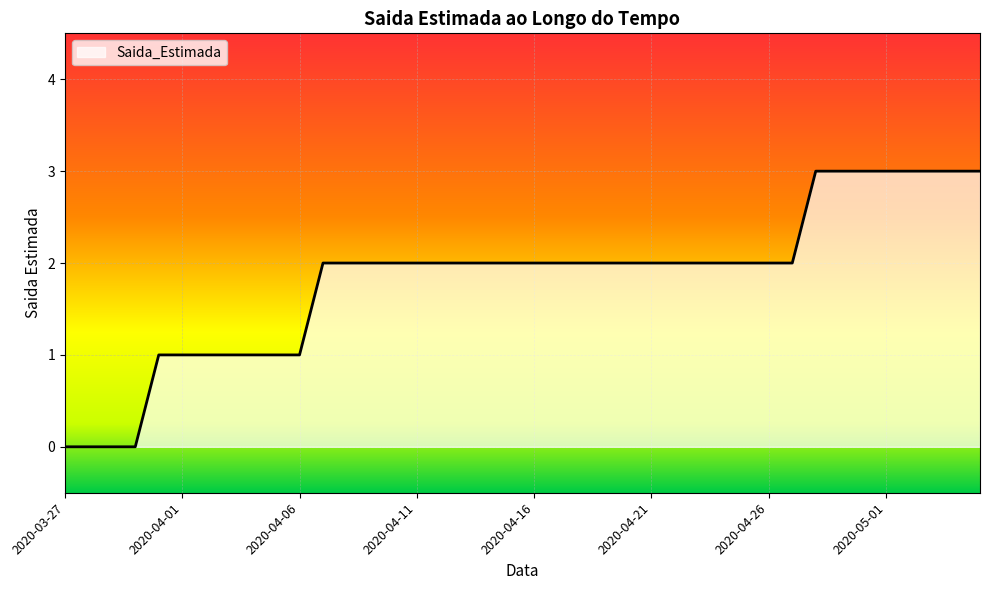

What is the difference between the maximum and minimum values?

3